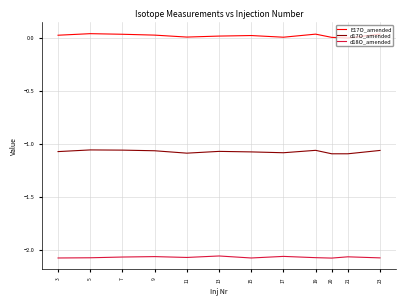

What are all the series names shown in the legend?

E17O_amended, d17O_amended, d18O_amended